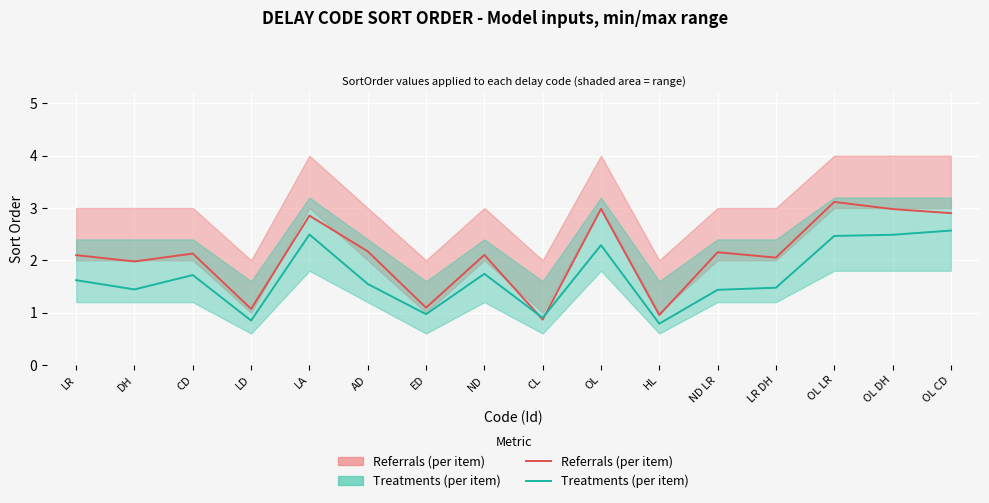

What is the label of the 1st point from the right?

OL CD